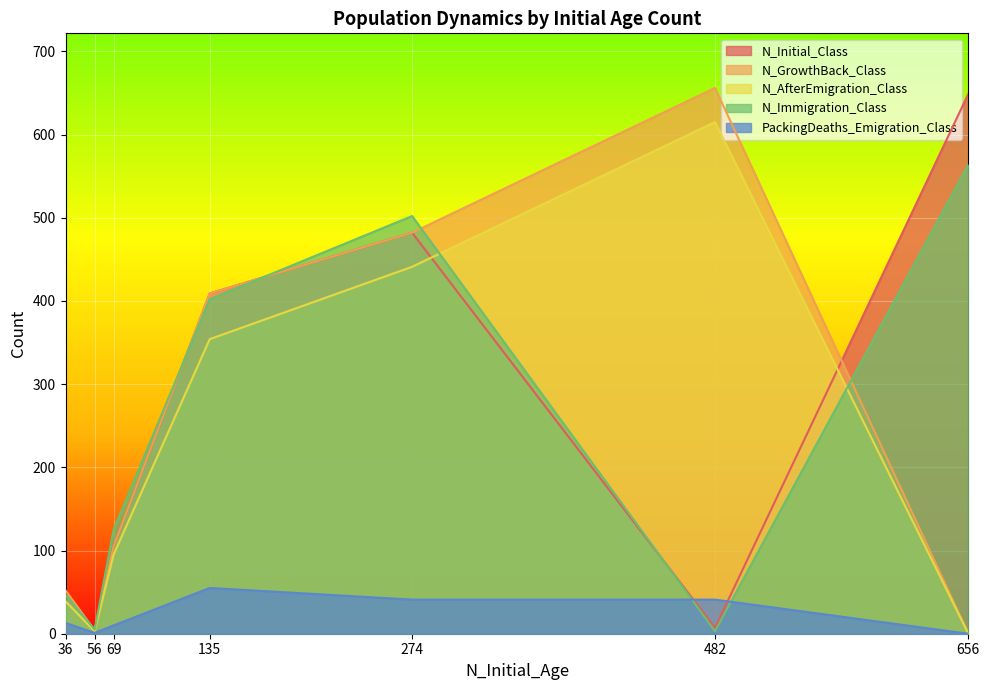

The value of N_Immigration_Class at 656 is 564. True or false?

True